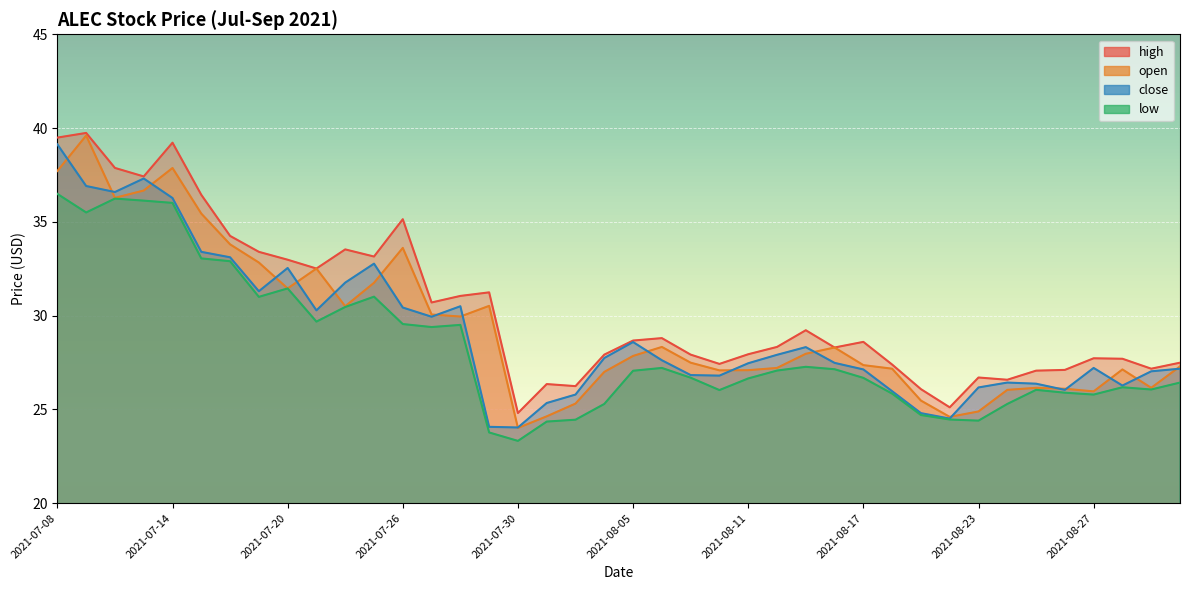

Which series has the largest range (max minus min)?

open